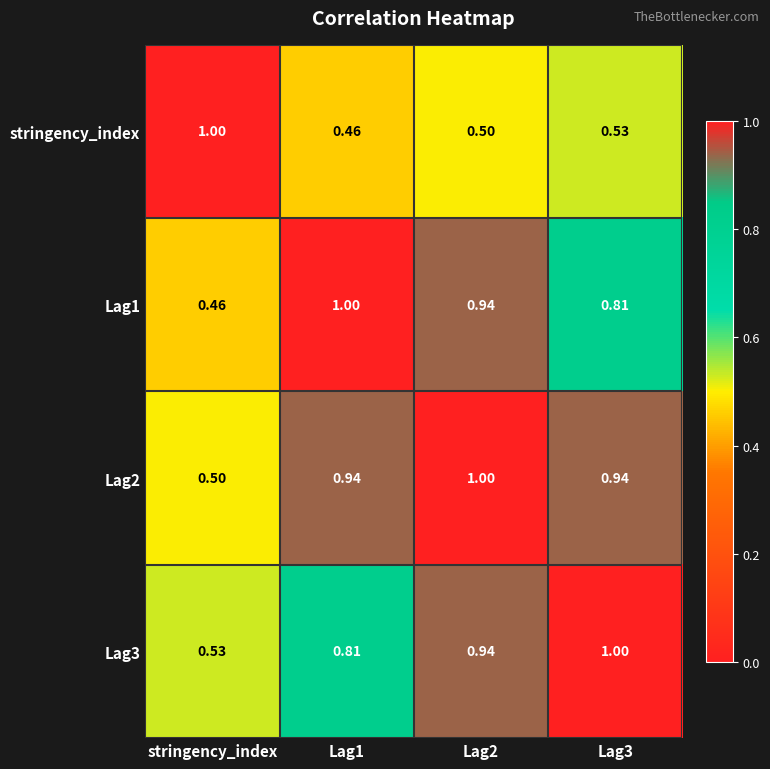

Which category has the highest value in the stringency_index series?

stringency_index